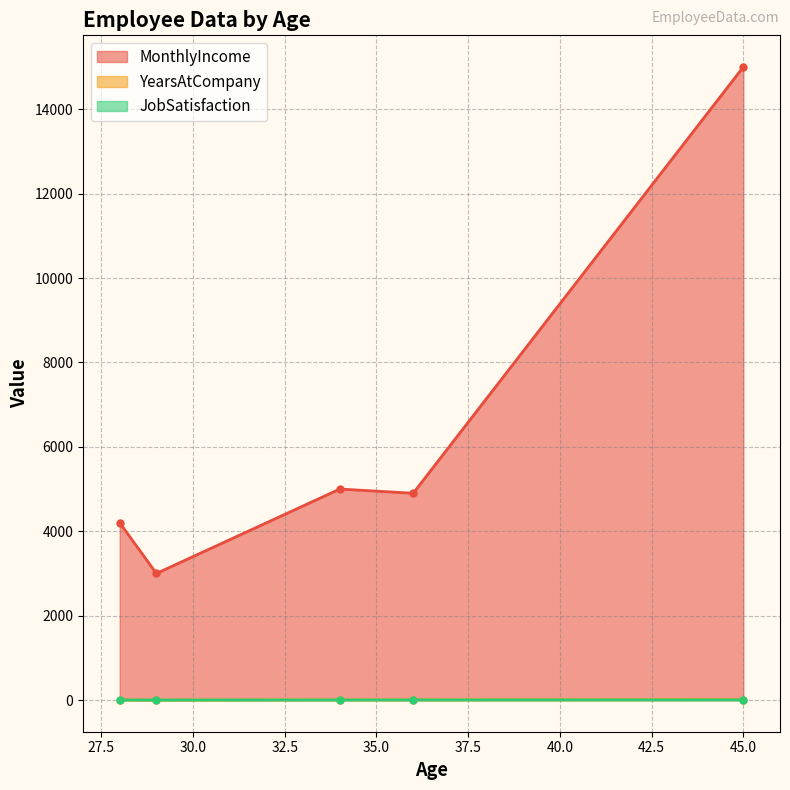

What is the approximate value of MonthlyIncome at 28?

4200